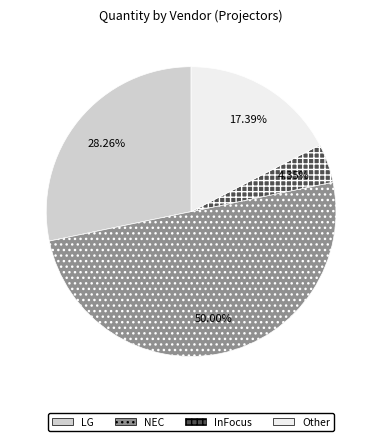

Rank the categories by value from highest to lowest.

NEC, LG, Other, InFocus